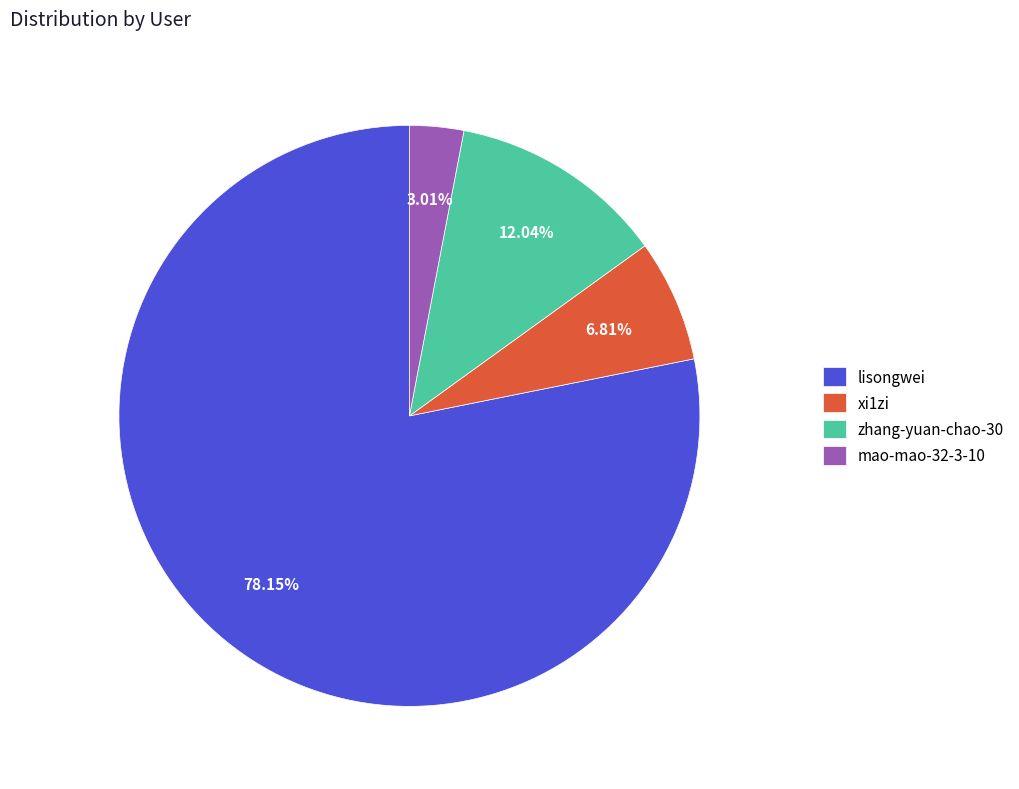

To the nearest percent, what is the average slice percentage?

25%